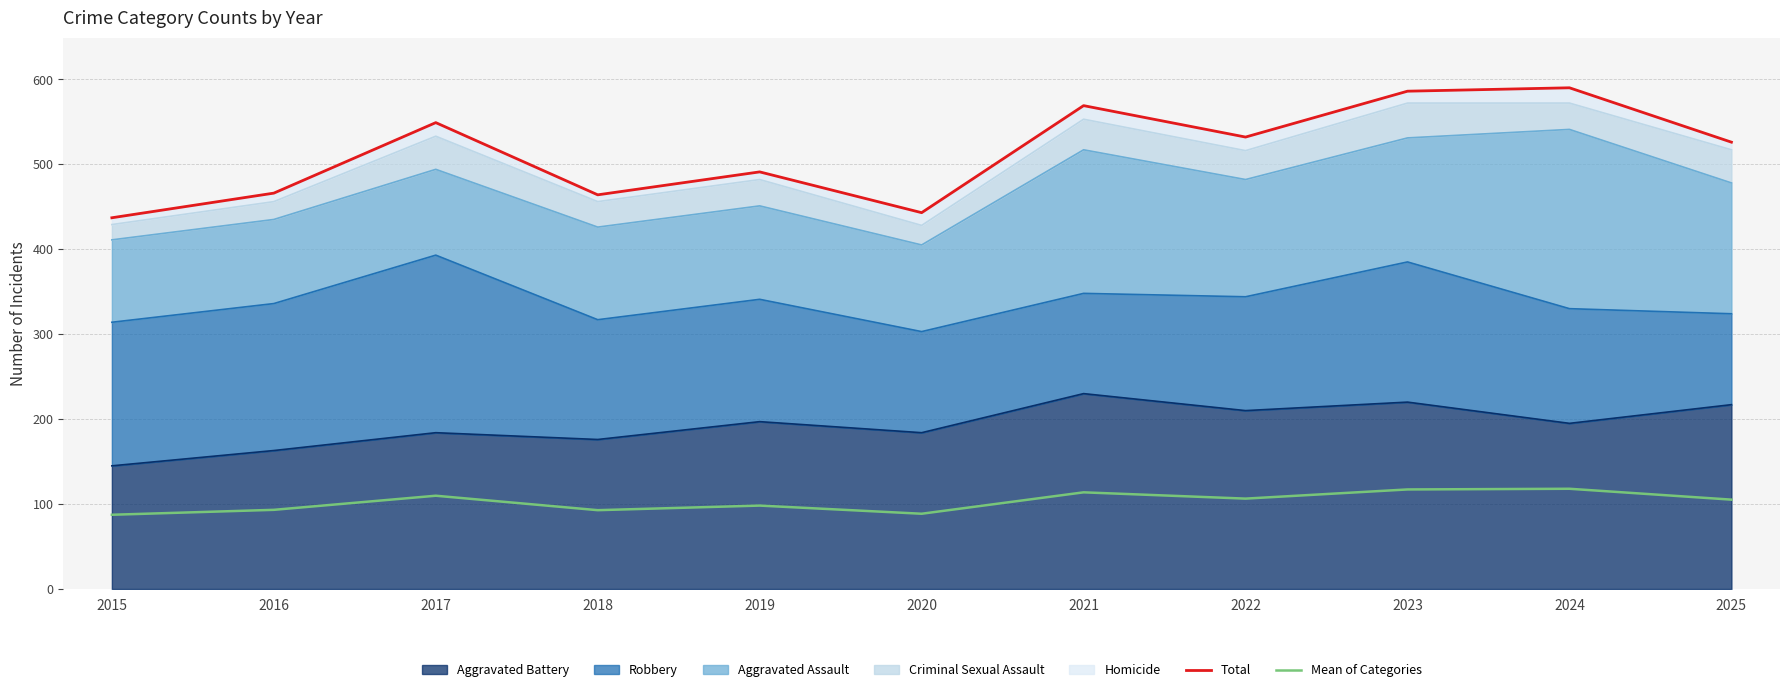

What is the difference between the maximum and minimum values in the Mean of Categories series?

30.6